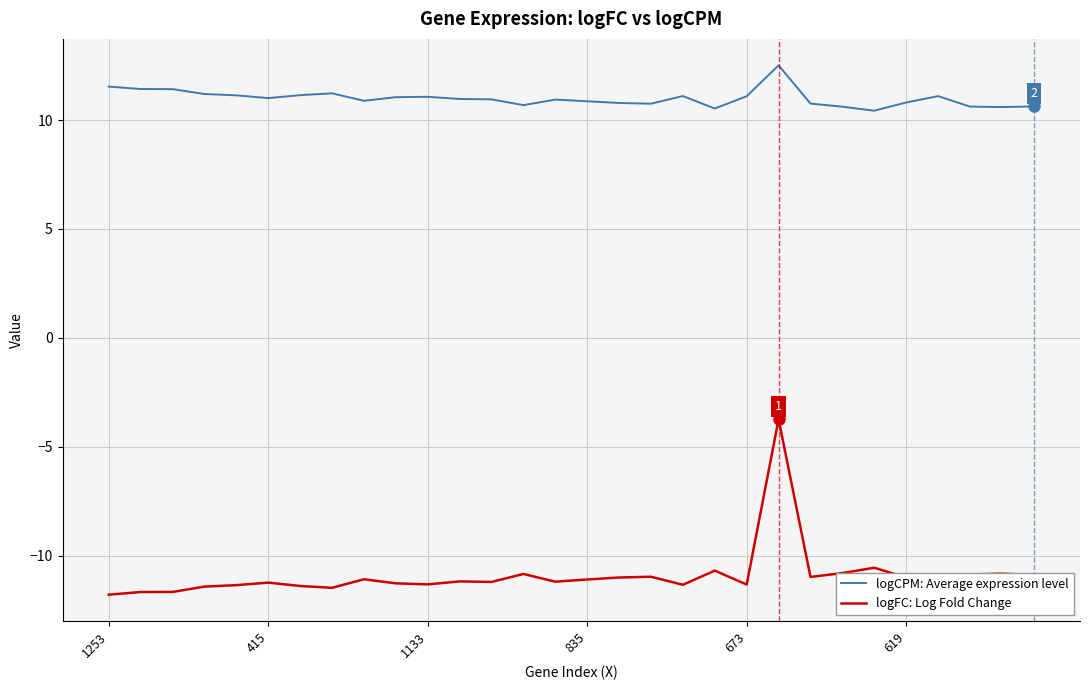

Which series has the largest range (max minus min)?

logFC: Log Fold Change